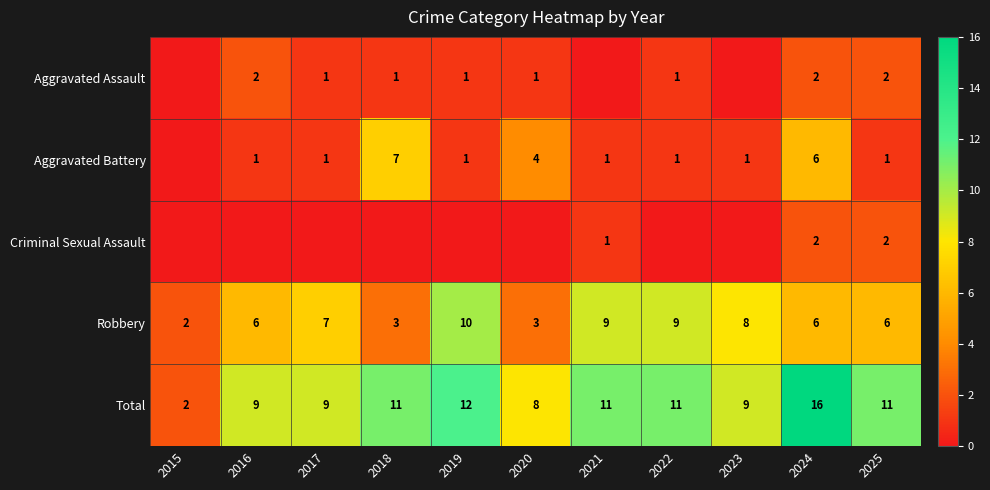

What is the spread (max minus min) of values at 2025?

10